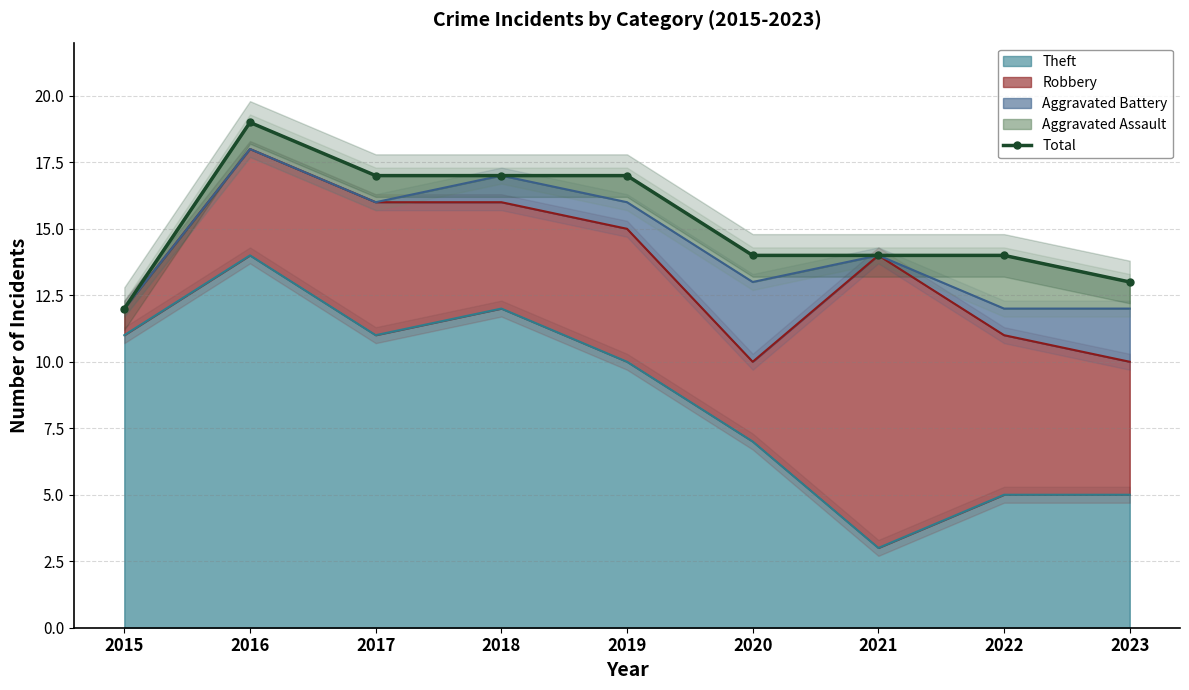

How many points are higher than both their immediate neighbors (excluding endpoints)?

1